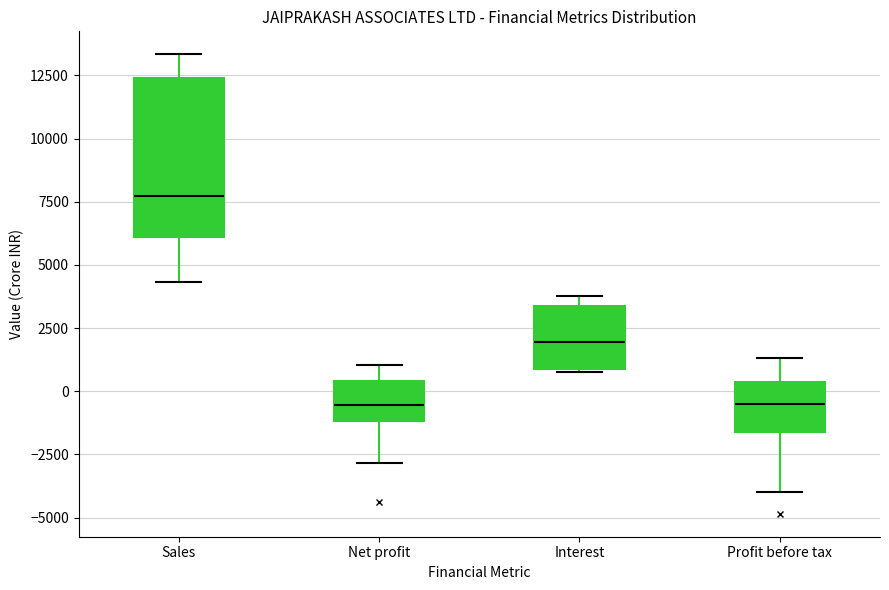

Where does the lower whisker of the box for Sales end on the y-axis? The values are not printed on the chart, so give them approximately, as read against the axis.

4500